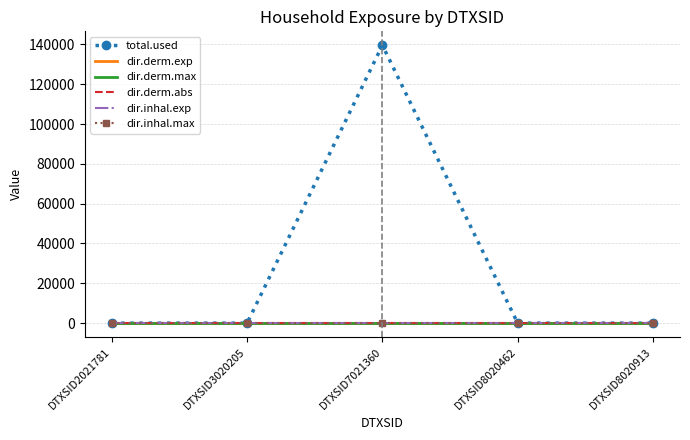

Which series changed the most between DTXSID7021360 and DTXSID8020913?

total.used